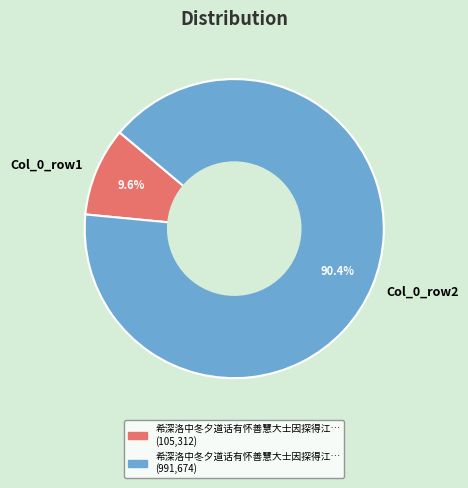

Is the sum of Col_0_row2 and Col_0_row1 greater than half?

Yes